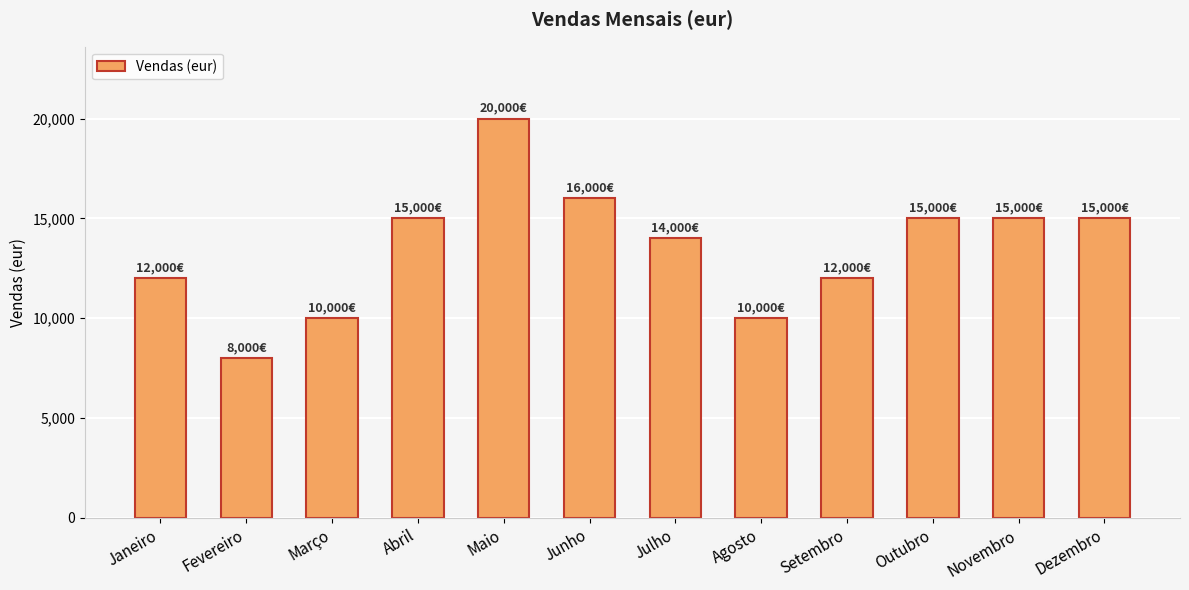

Is it true that the value at Dezembro is 7012?

False